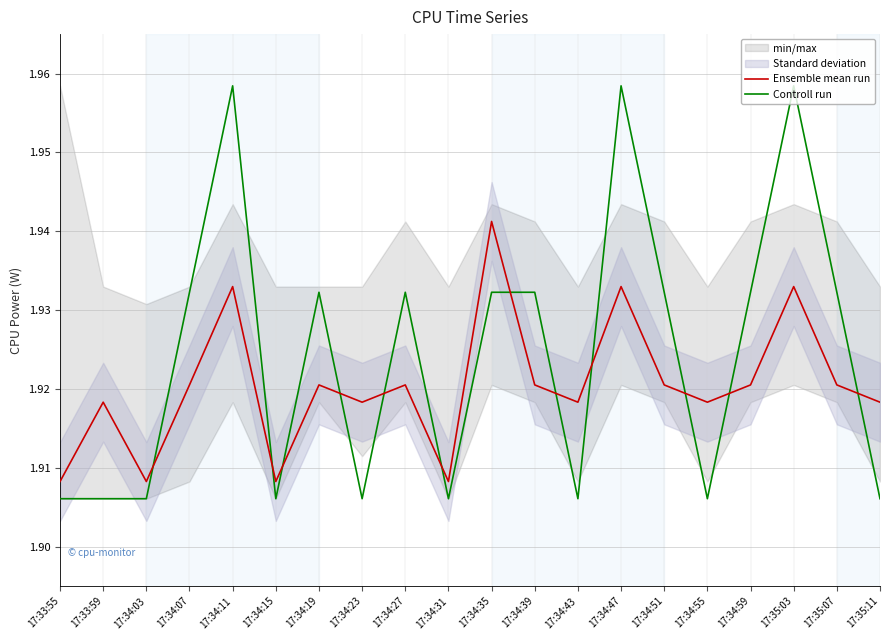

At which category is the sum across all series the highest?

17:34:11